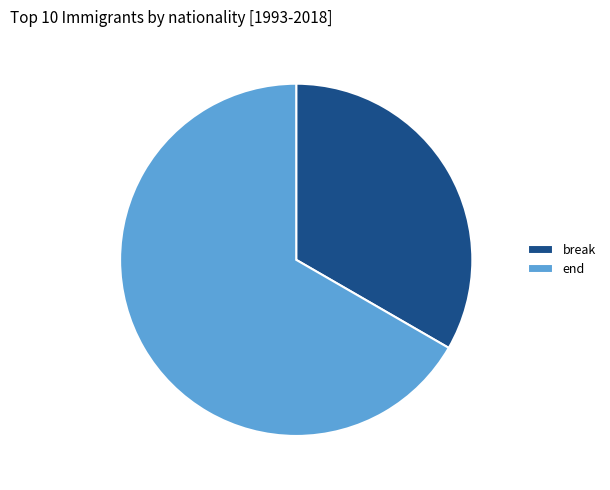

Combined, do break and end account for over 50%?

Yes